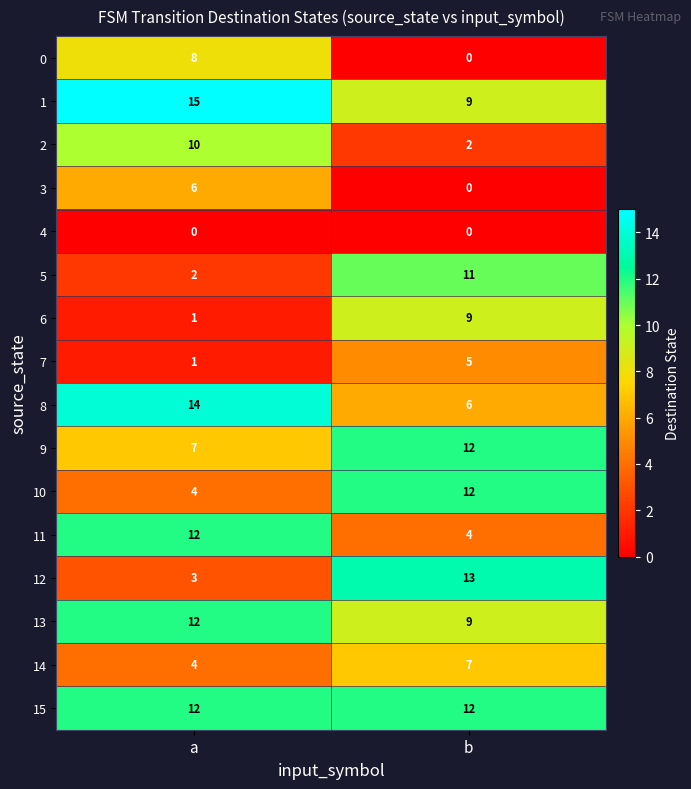

Which series changed the most between a and b?

12